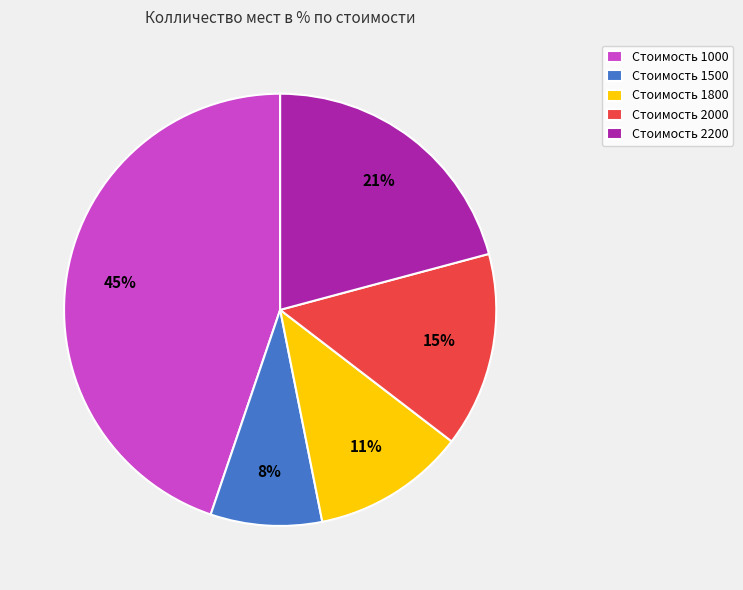

To the nearest percent, what percentage of the pie is Стоимость 1800?

11%